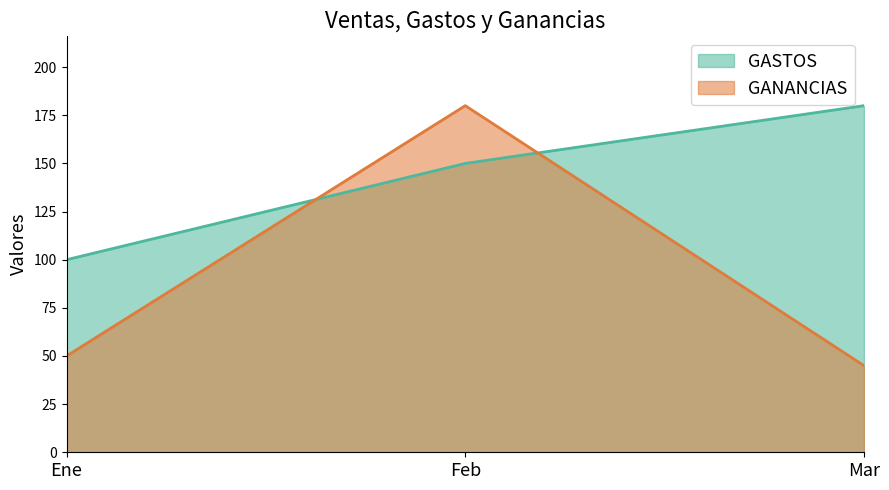

What are all the series names shown in the legend?

GASTOS, GANANCIAS